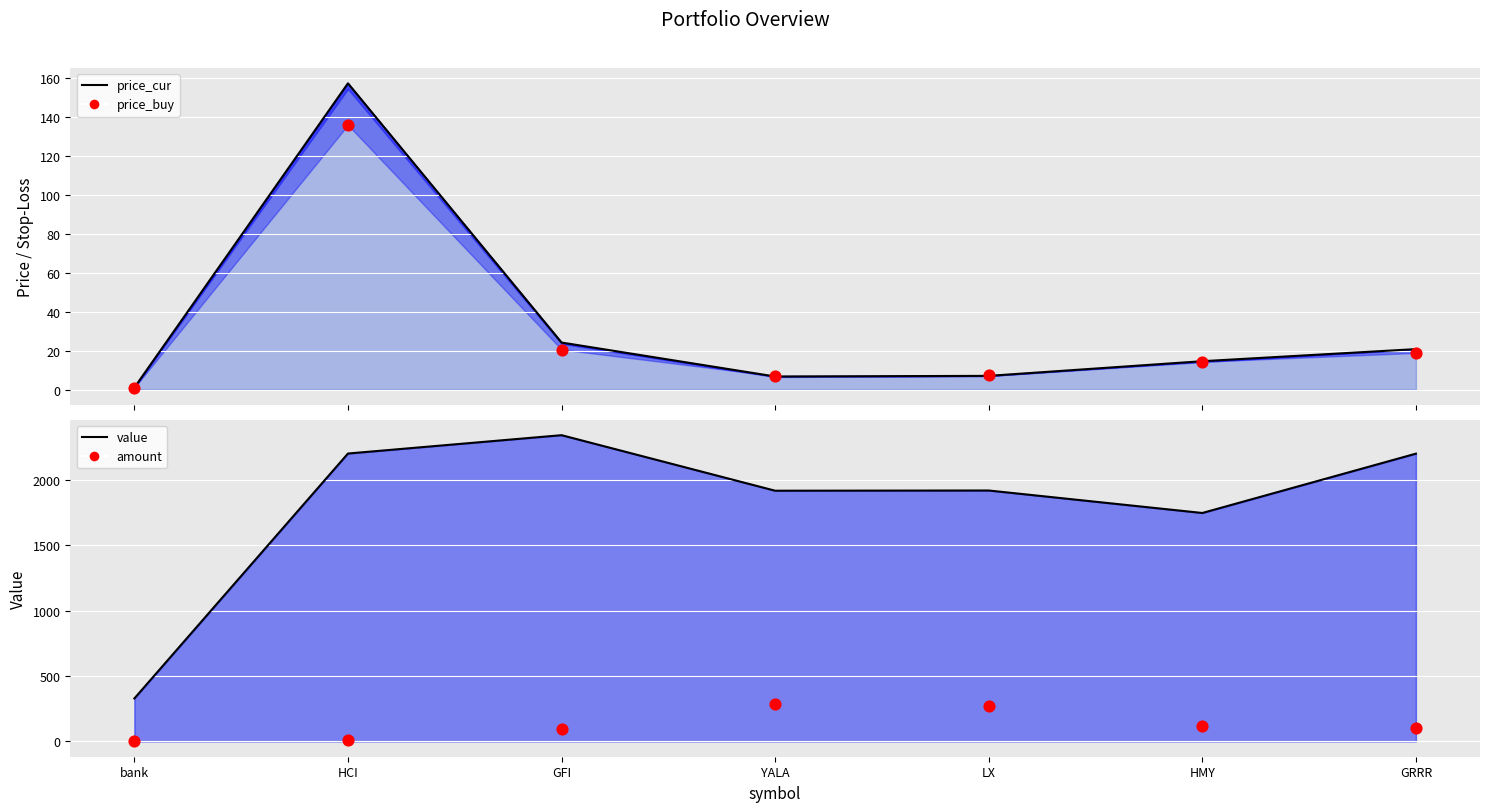

What is the total value across all series at YALA?

2215.9